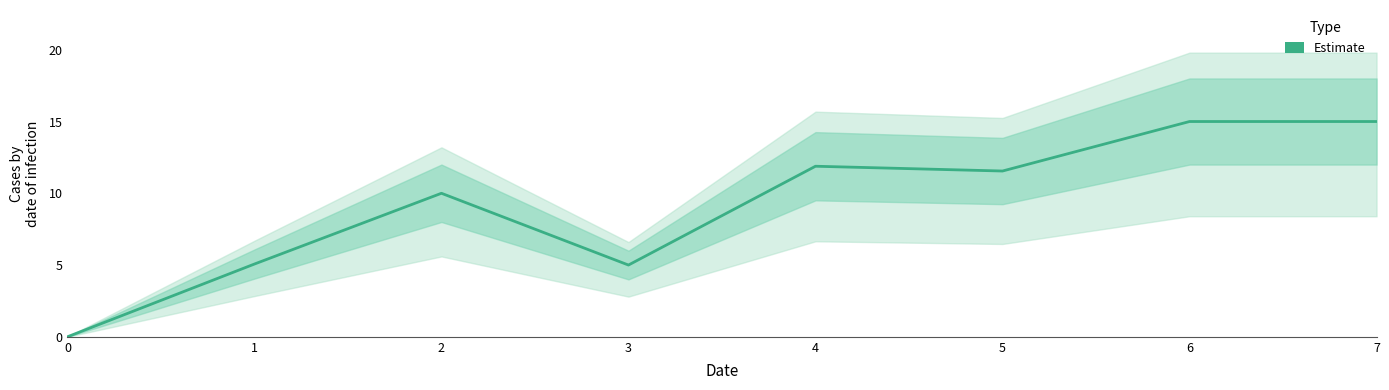

The chart shows a value of 15.0 at 6. True or false?

True